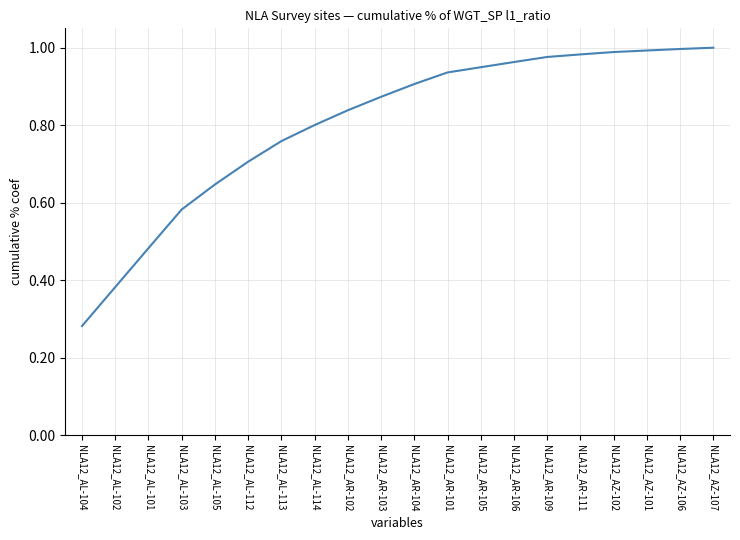

The chart shows a value of 1.5 at NLA12_AR-103. True or false?

False